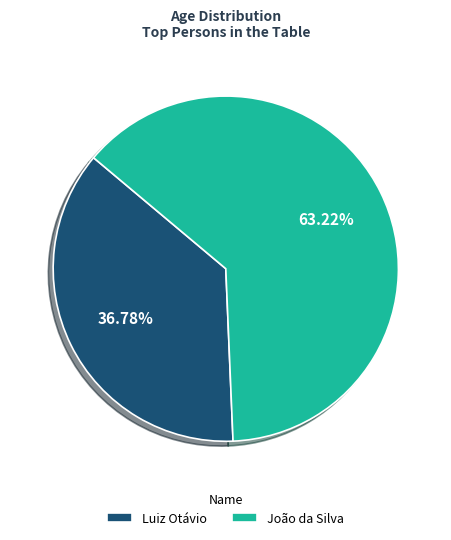

To the nearest percent, what portion does Luiz Otávio represent?

37%